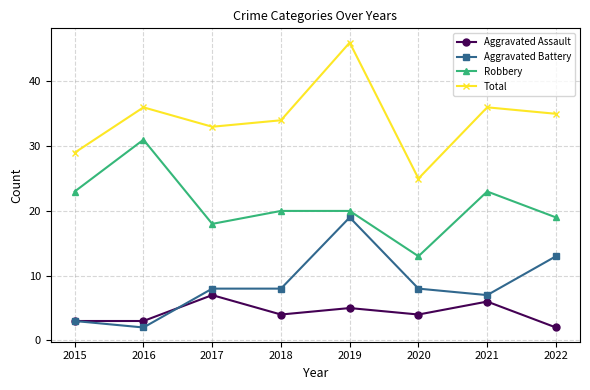

Rank the series at 2018 from highest to lowest value.

Total, Robbery, Aggravated Battery, Aggravated Assault